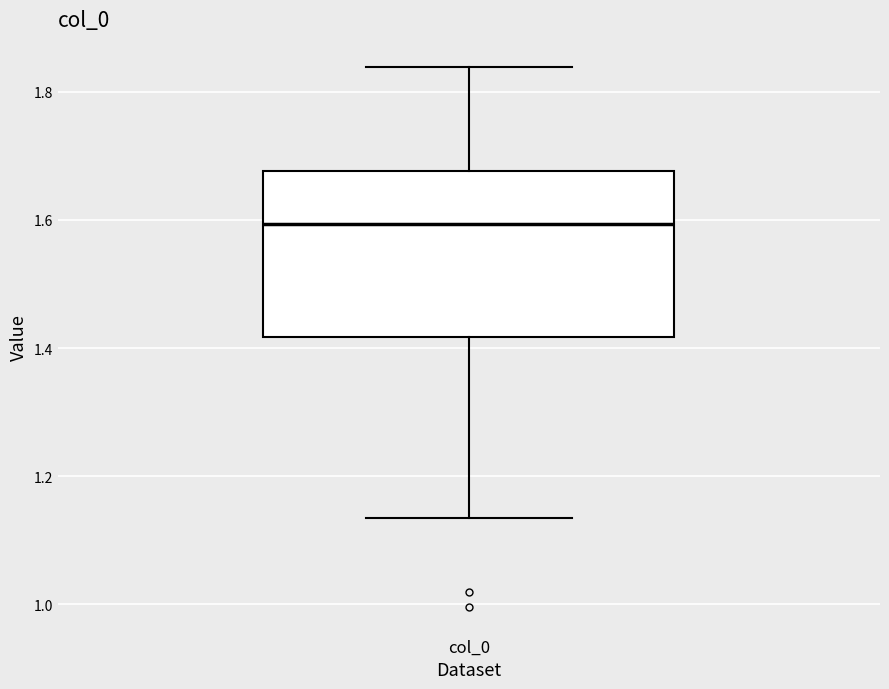

Transcribe this box plot: give where the median line is, the range the box spans, and where the two whiskers end, as read against the y-axis. The values are not printed on the chart, so give them approximately, as read against the axis.

median 1.60, box 1.42 to 1.68, whiskers 1.14 to 1.84